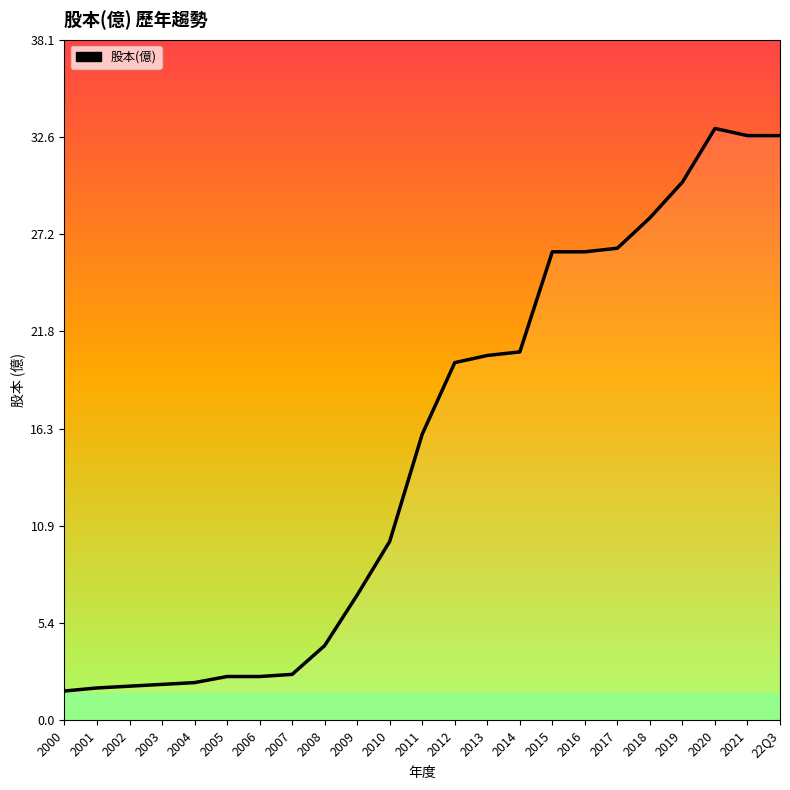

Read the value at 2020.

33.1